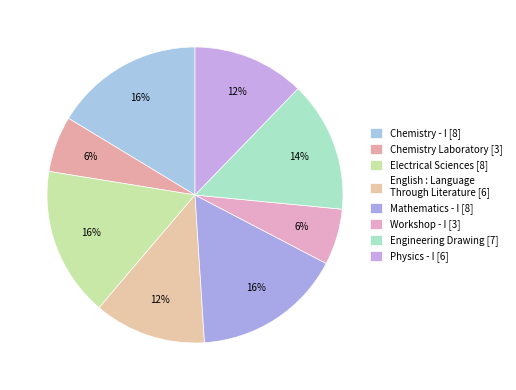

Count the number of slices in the pie.

8